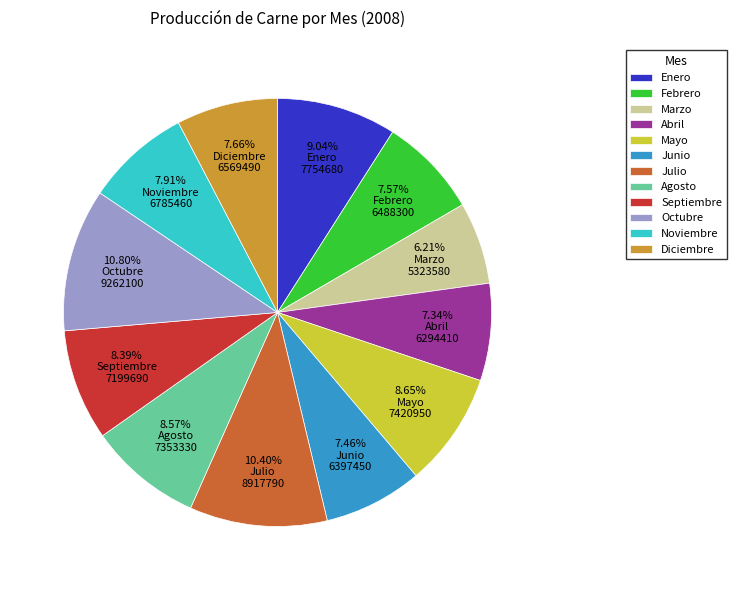

To the nearest percent, what percentage of the pie is Mayo?

9%